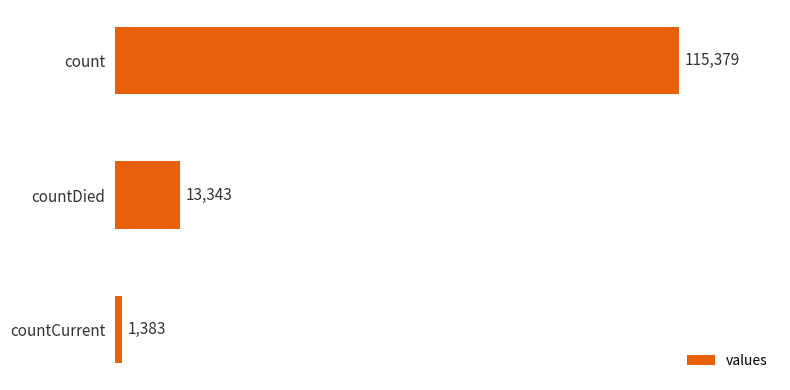

The value at countCurrent is 1383. True or false?

True